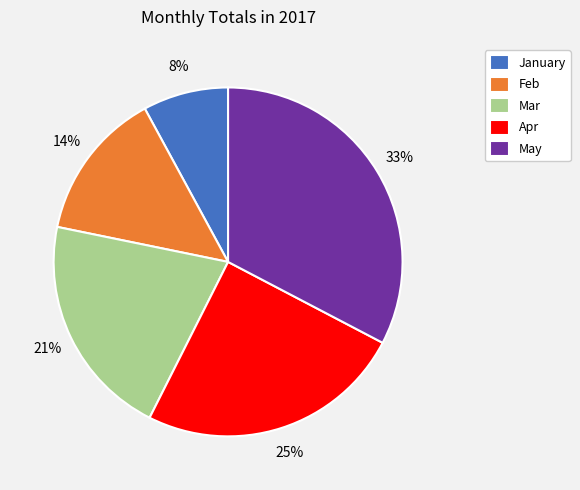

Count the number of slices in the pie.

5